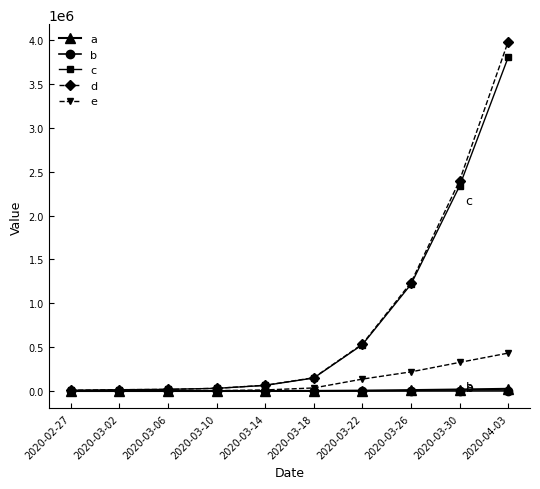

What is the total value across all series at 2020-03-30?

5074548.4